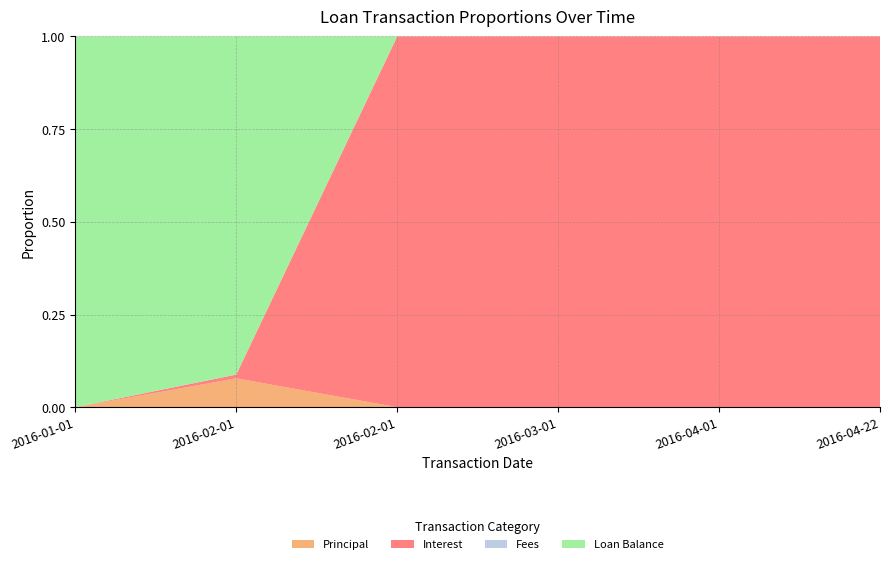

Reading left to right, transcribe all the data shown in this chart.

Principal: 0.0	785.8	0.0	0.0	0.0	0.0
Interest: 0.0	101.9	101.9	87.8	93.9	64.1
Fees: 0.0	0.0	0.0	0.0	0.0	0.0
Loan Balance: 10000.0	9214.2	0.0	0.0	0.0	0.0
Amount: 10000.0	887.7	101.9	87.8	93.9	64.1